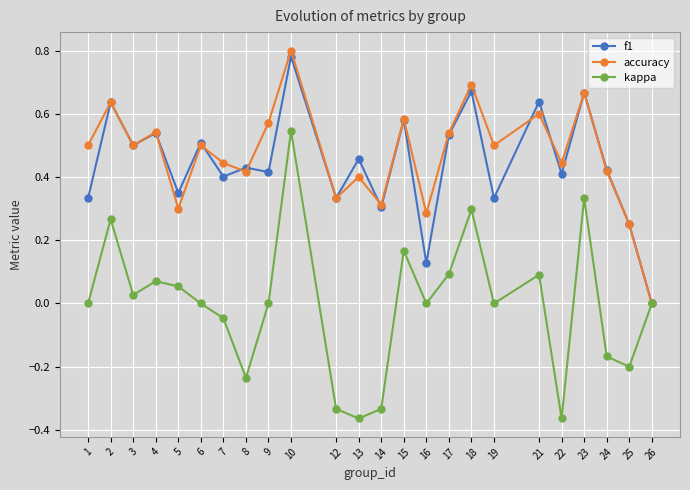

At which category does f1 reach its first local valley?

3